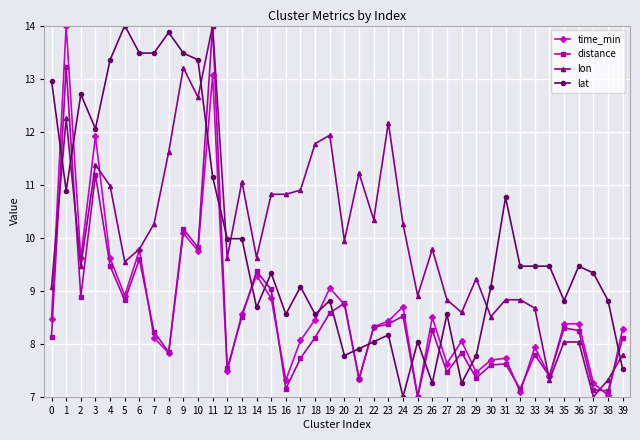

At which category is the sum across all series the highest?

11